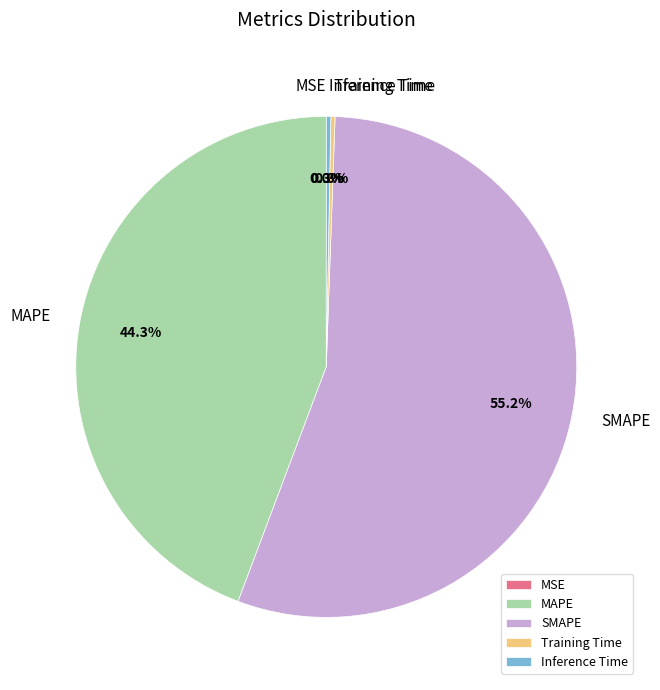

Which has a higher value, SMAPE or Inference Time?

SMAPE